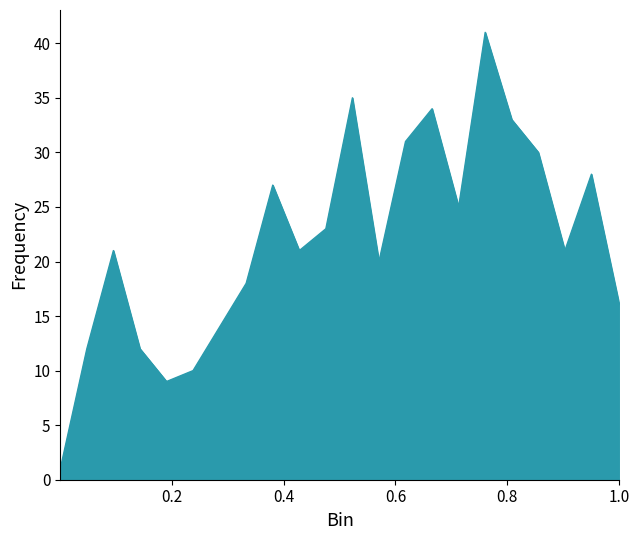

Reading left to right, transcribe all the data shown in this chart.

1	12	21	12	9	10	14	18	27	21	23	35	20	31	34	25	41	33	30	21	28	16